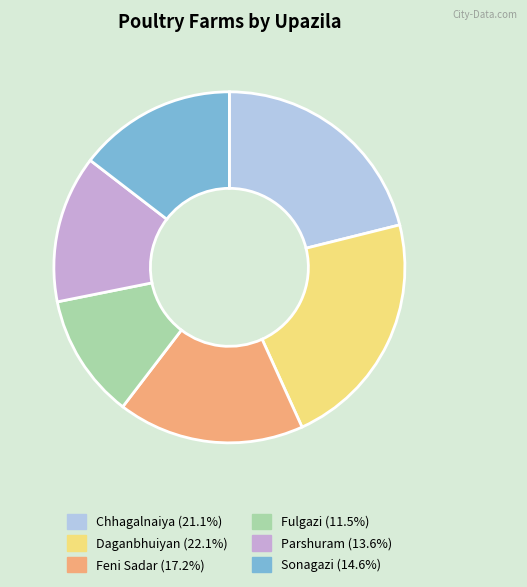

Do Sonagazi and Parshuram together represent more than half of the pie?

No